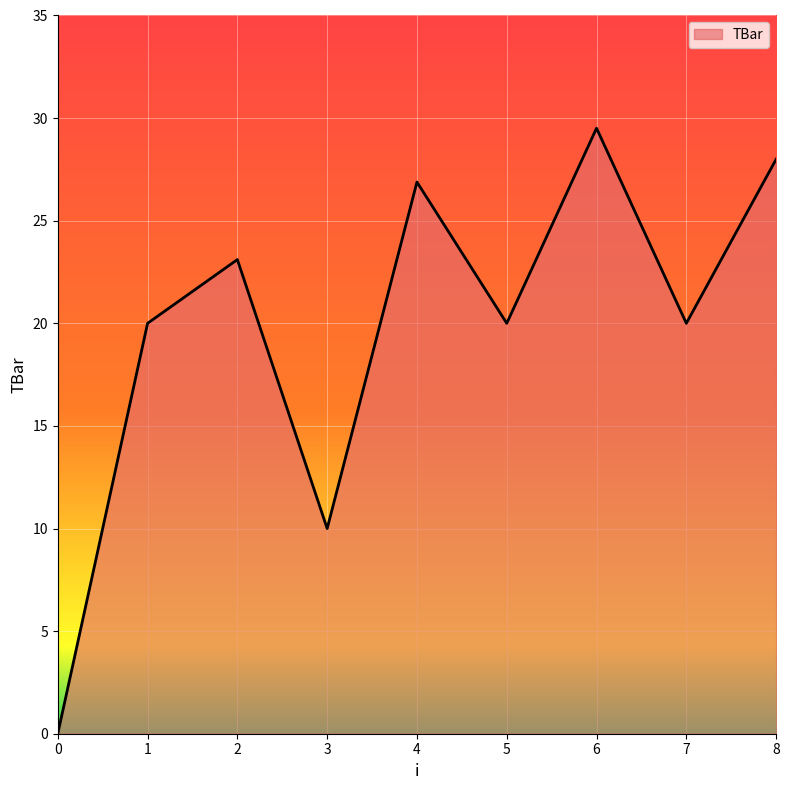

True or false: there are more than 0 points higher than both neighbors.

True